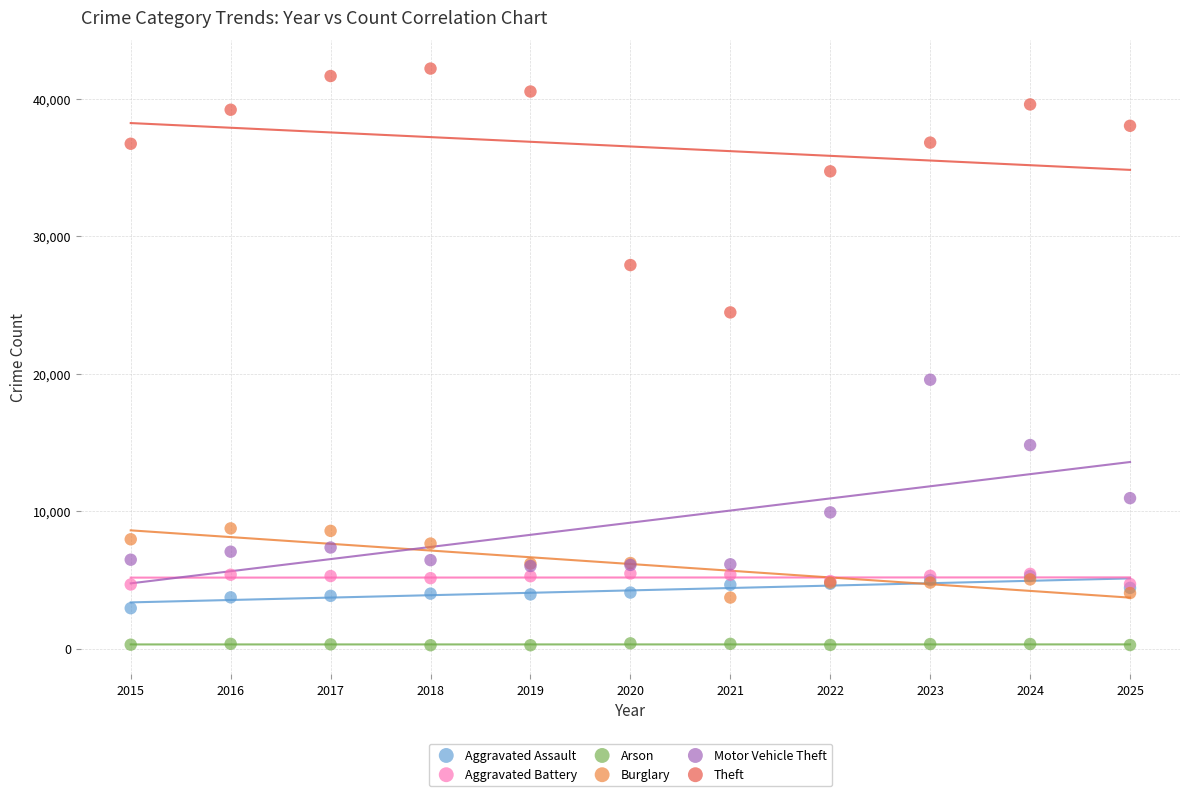

In the Theft series, what Y value is closest to 33314?

34708